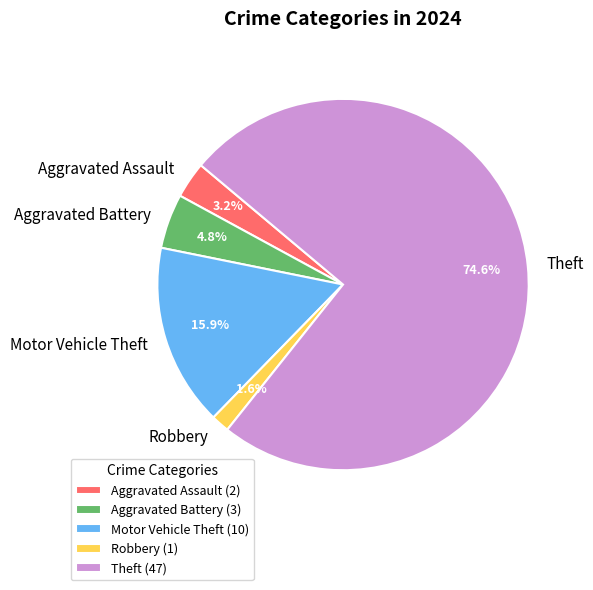

Does Theft represent more than half of the total?

Yes